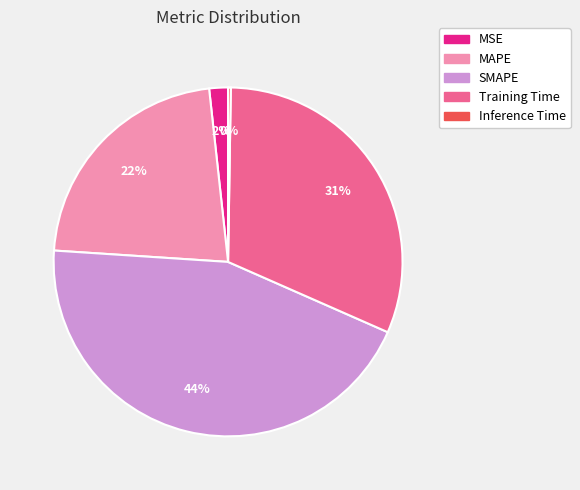

To the nearest percent, what is the average slice percentage?

20%